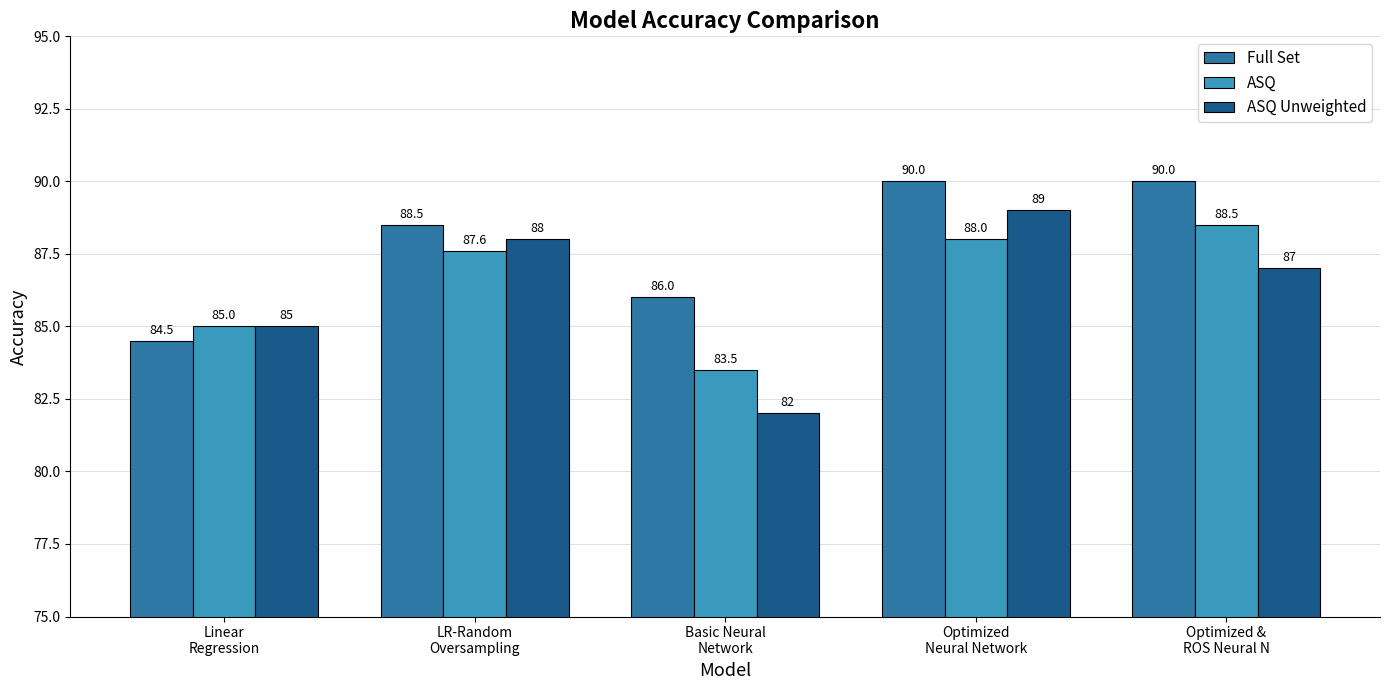

What is the total value across all series at Basic Neural
Network?

251.5